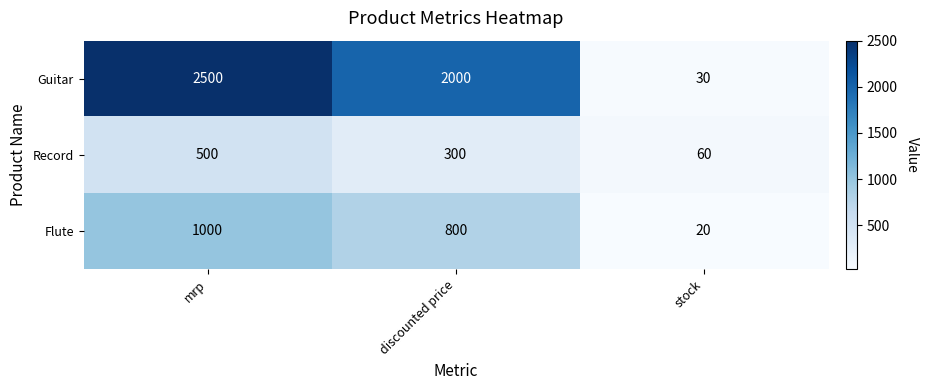

List the series in order of their peak value, highest first.

Guitar, Flute, Record